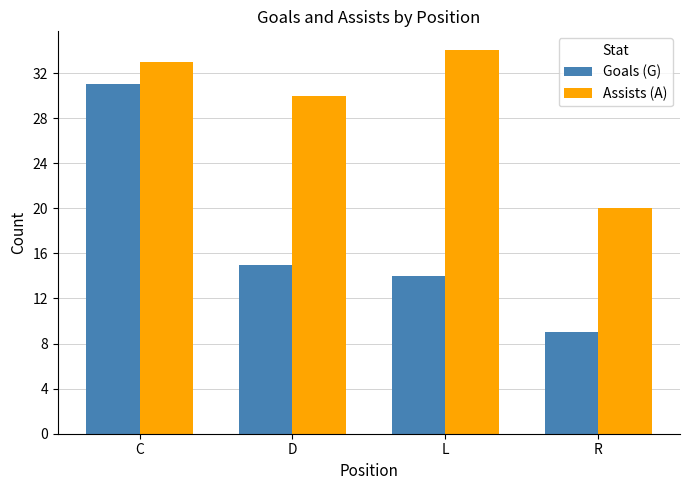

The value of Goals (G) at L is 14. True or false?

True